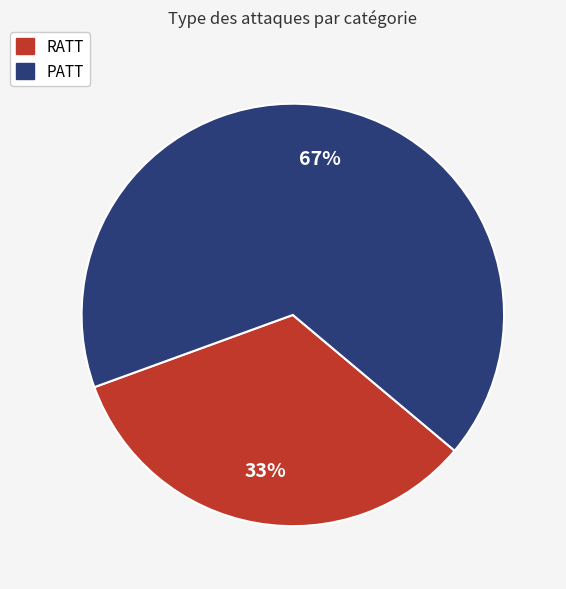

Do PATT and RATT together represent more than half of the pie?

Yes